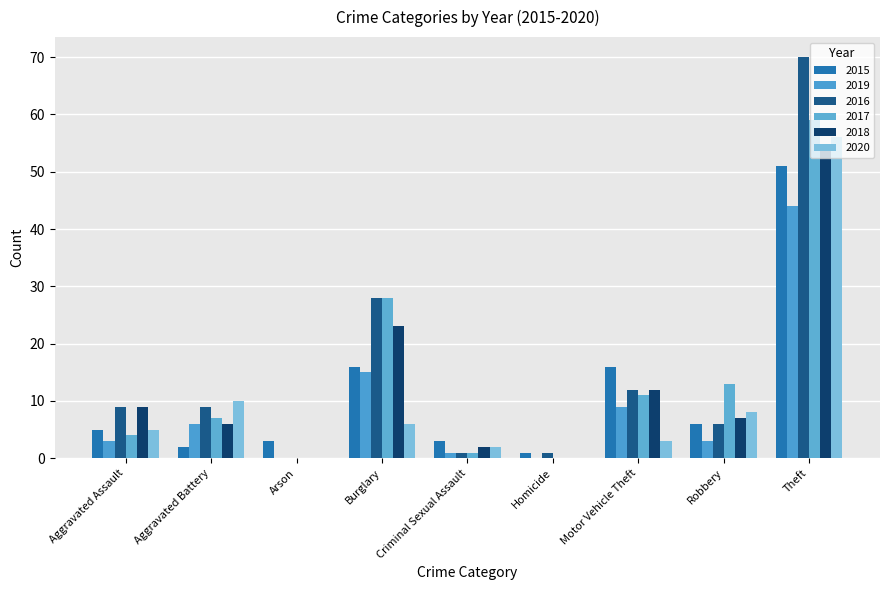

Reading right to left, extract all data points from this chart.

2015: 51	6	16	1	3	16	3	2	5
2019: 44	3	9	0	1	15	0	6	3
2016: 70	6	12	1	1	28	0	9	9
2017: 59	13	11	0	1	28	0	7	4
2018: 54	7	12	0	2	23	0	6	9
2020: 56	8	3	0	2	6	0	10	5